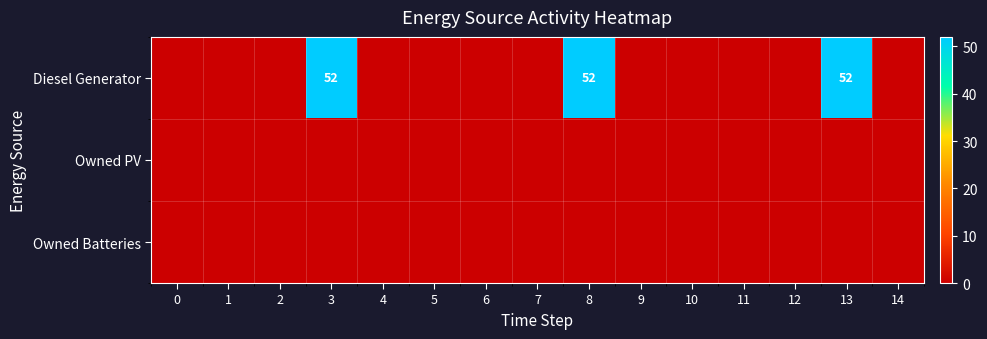

List the labels in order of Owned PV value, largest first.

0, 1, 2, 3, 4, 5, 6, 7, 8, 9, 10, 11, 12, 13, 14